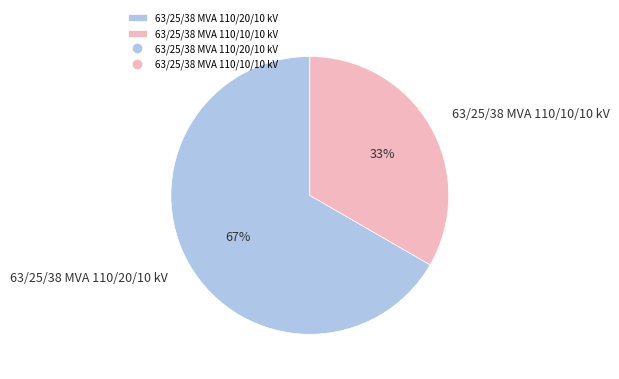

To the nearest percent, what portion does 63/25/38 MVA 110/10/10 kV represent?

33%